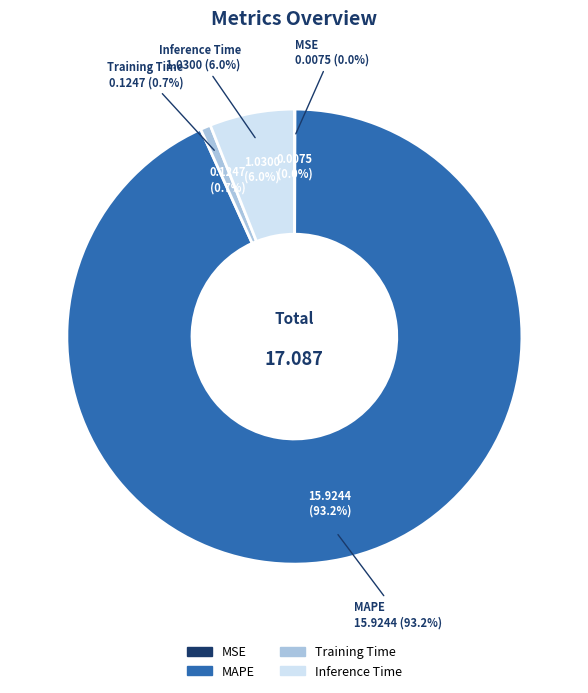

What portion of the pie excludes MAPE?

6.8%